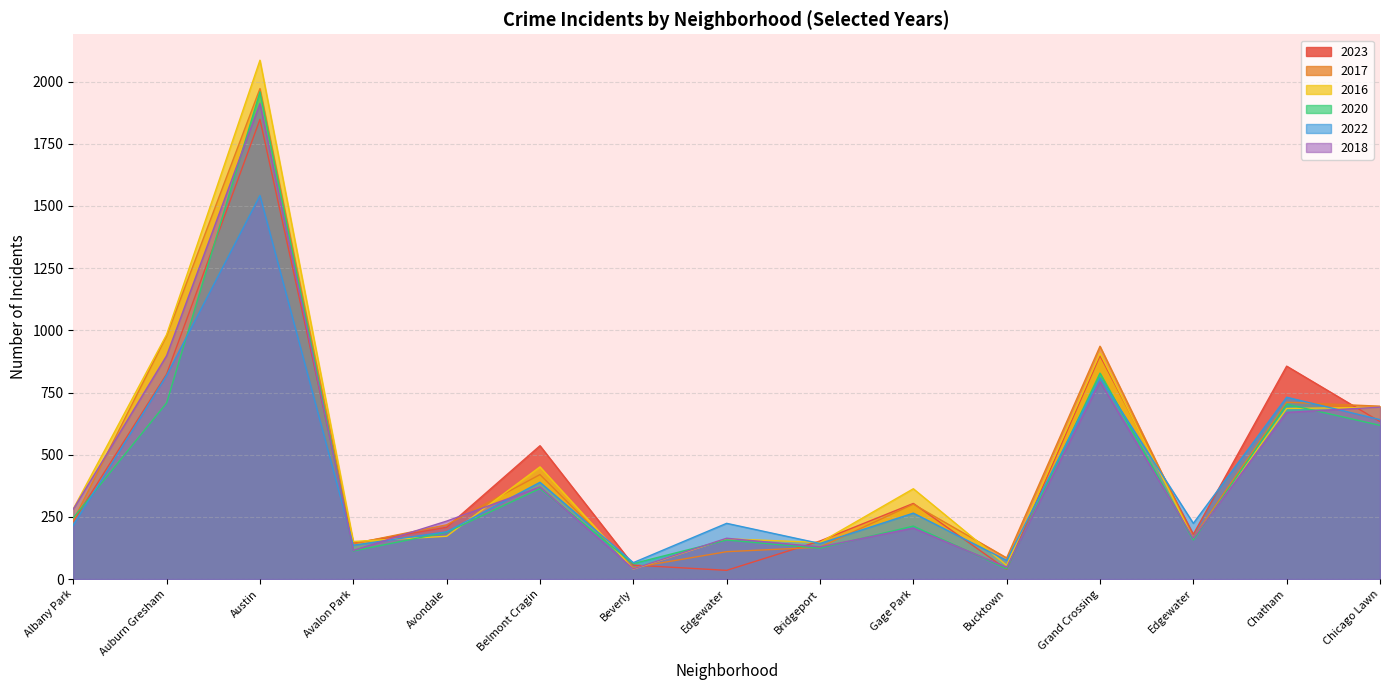

How many lines are shown in the chart?

6